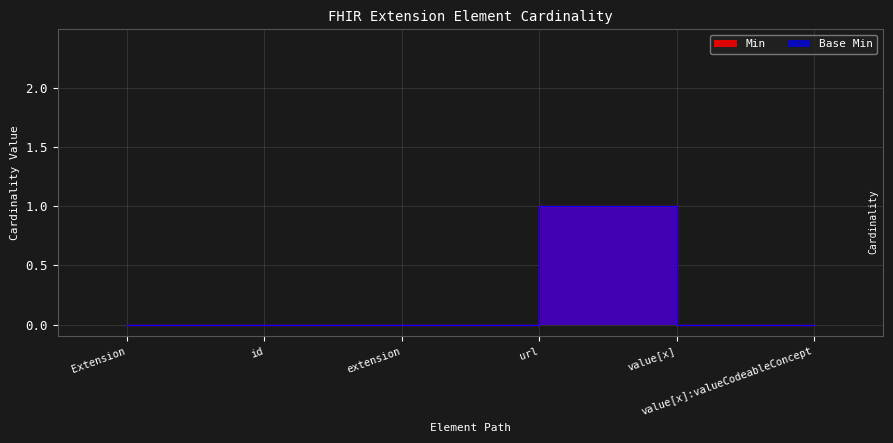

Which series has the largest total across all categories?

Min